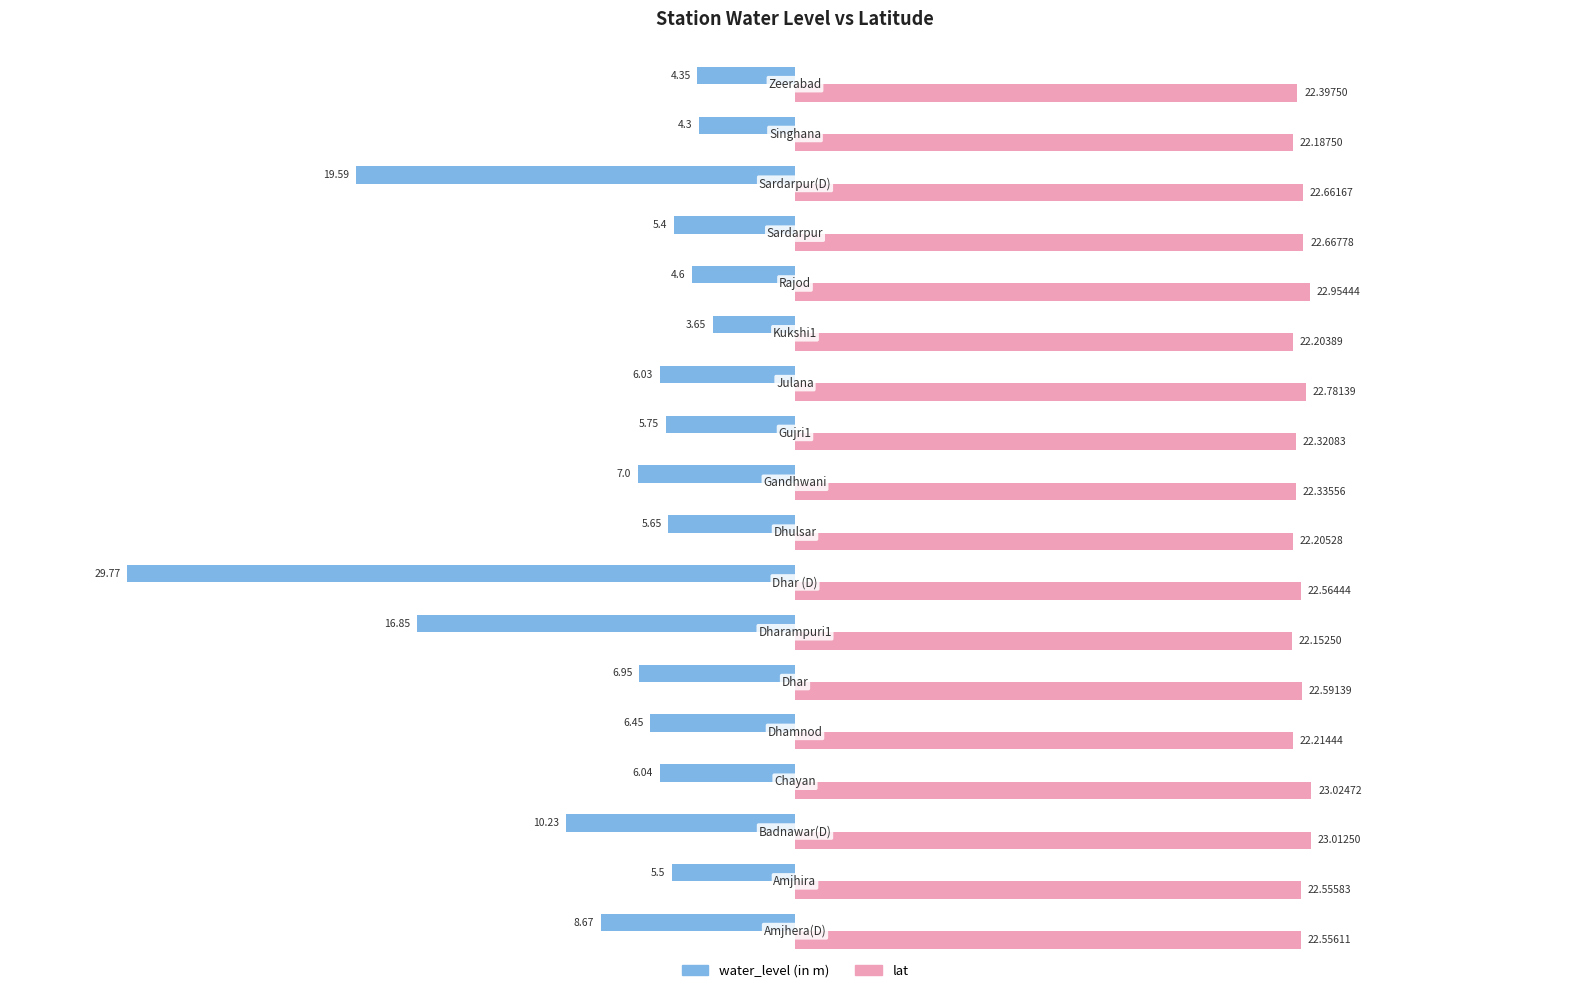

Which series has the largest range (max minus min)?

water_level (in m)